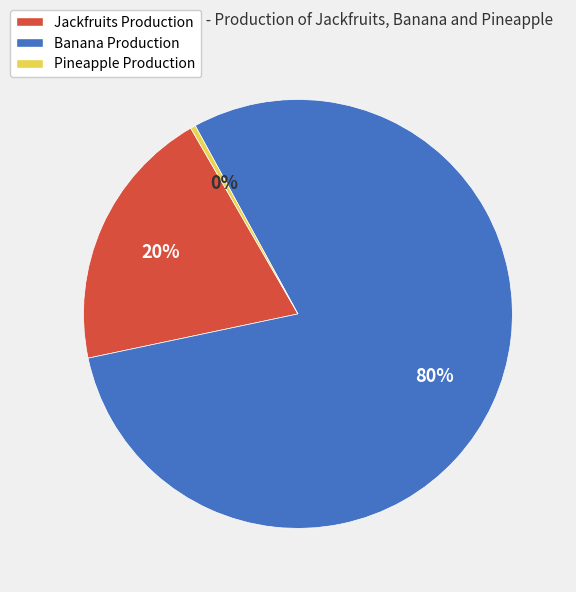

Does any single category account for the majority?

Yes